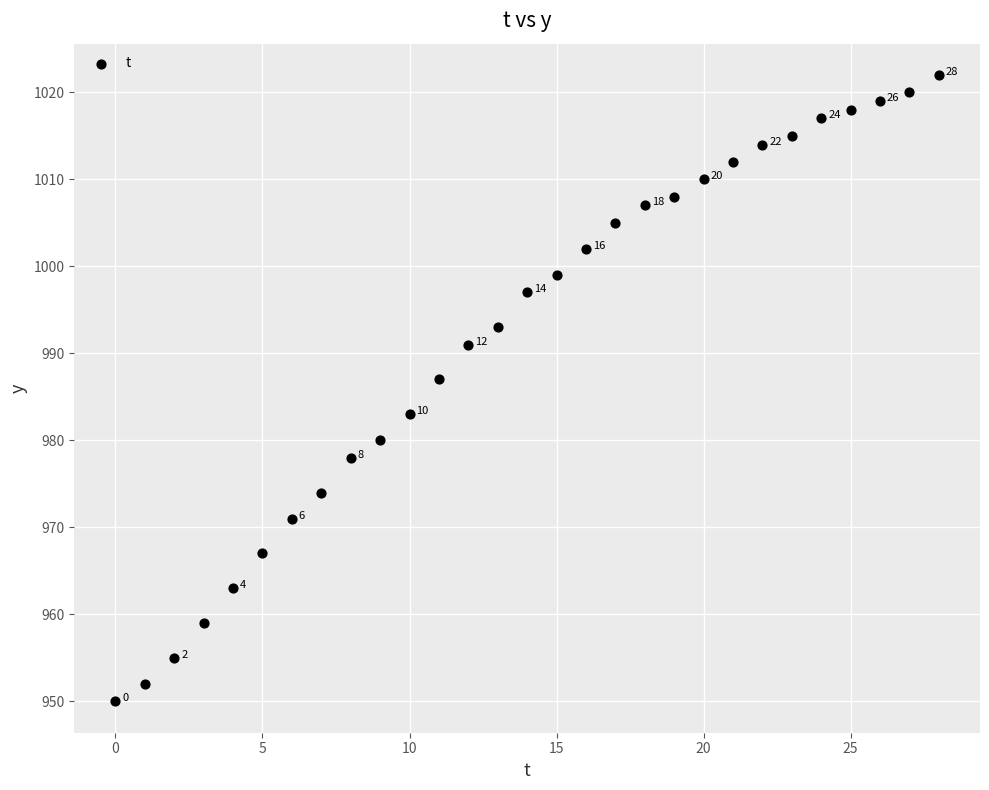

What Y value in the scatter plot is closest to 986?

987